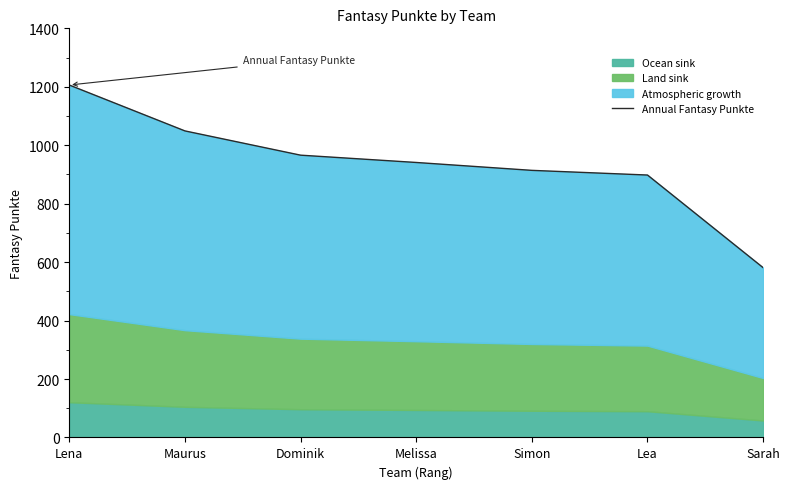

What is the difference between the maximum and minimum values?

625